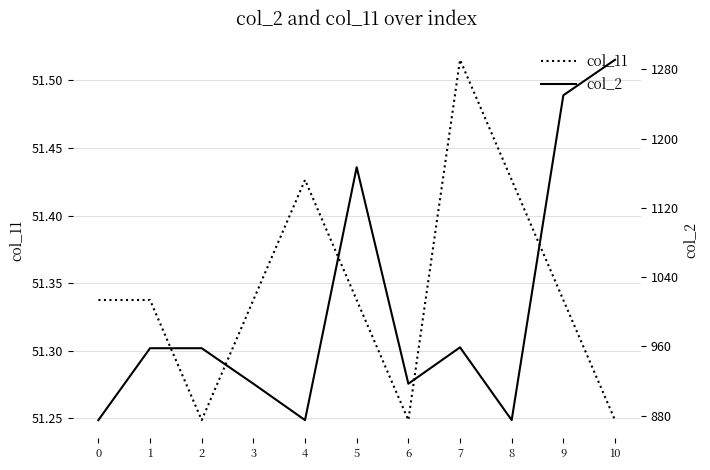

List the series in order of their overall mean, lowest first.

col_11, col_2